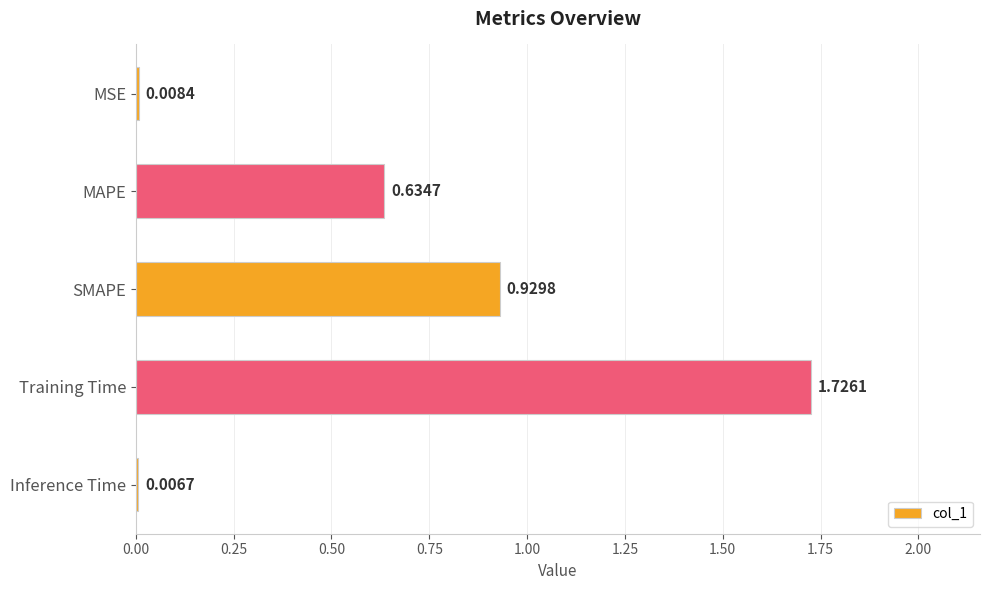

What is the average value?

0.7